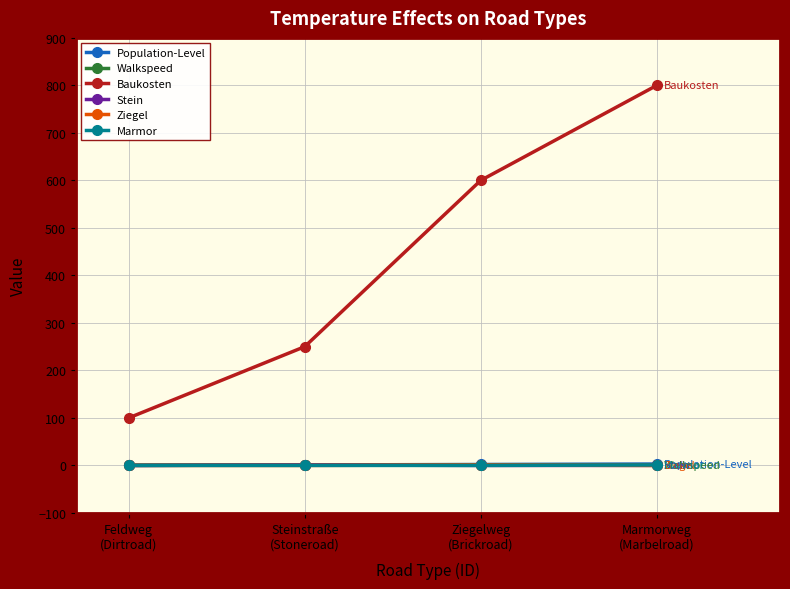

At which label does Baukosten reach its peak?

Marmorweg
(Marbelroad)